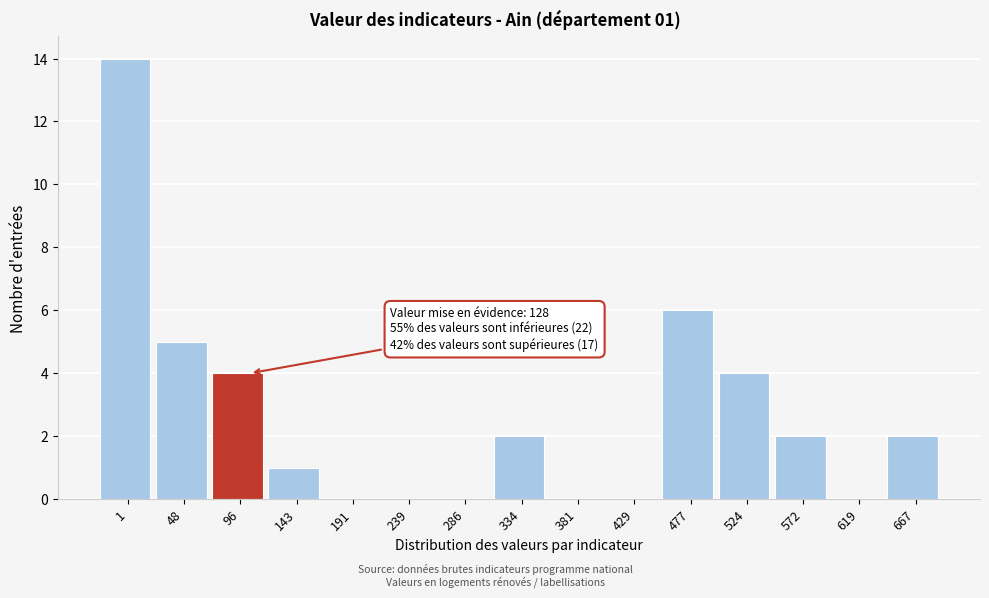

Reading right to left, extract all data points from this chart.

667=2	619=0	572=2	524=4	477=6	429=0	381=0	334=2	286=0	239=0	191=0	143=1	96=4	48=5	1=14